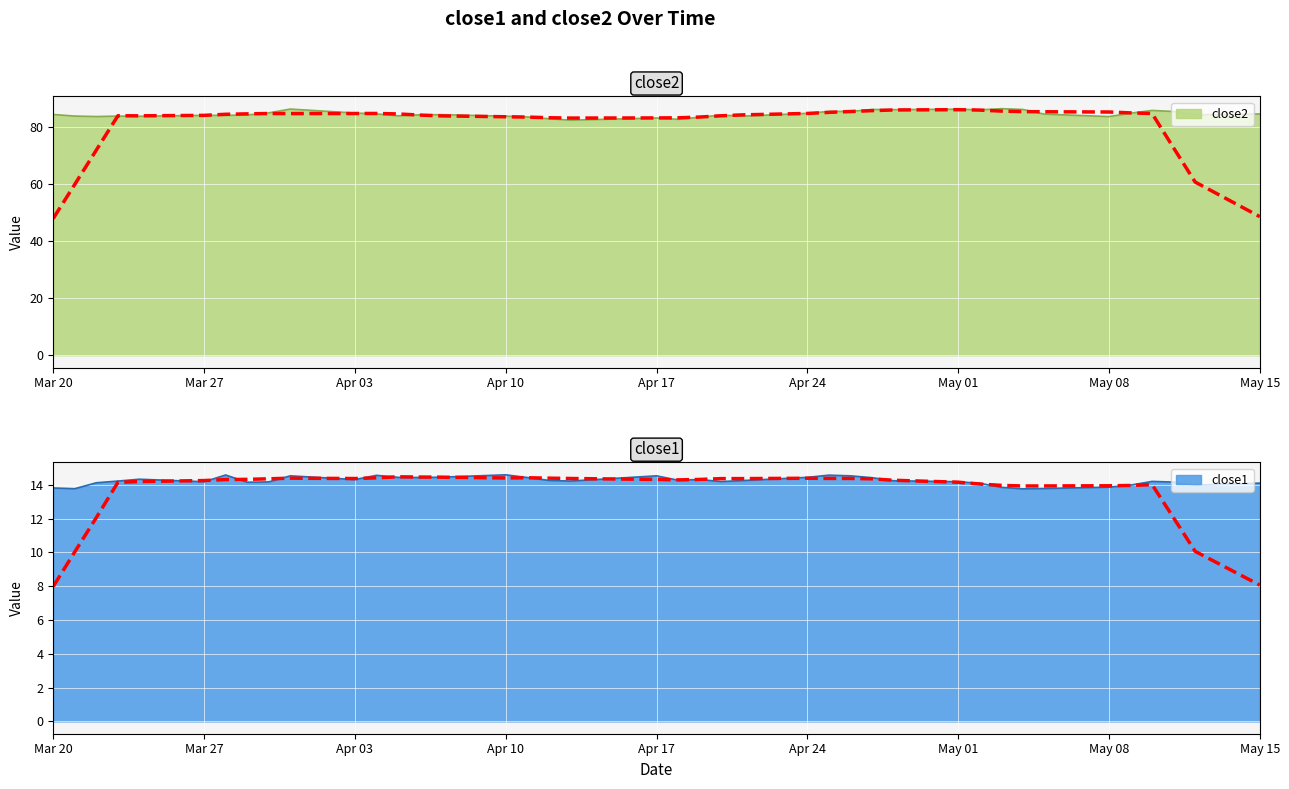

What is the value of the close1 point at the 17th from the left?

14.4